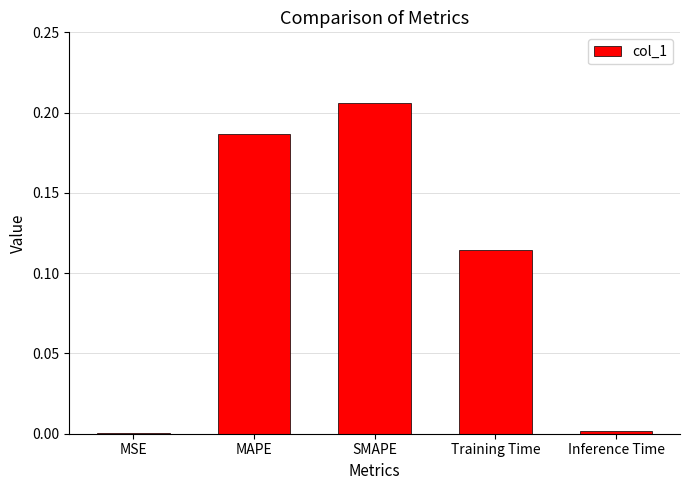

What is the sum of the values at SMAPE and MAPE?

0.4